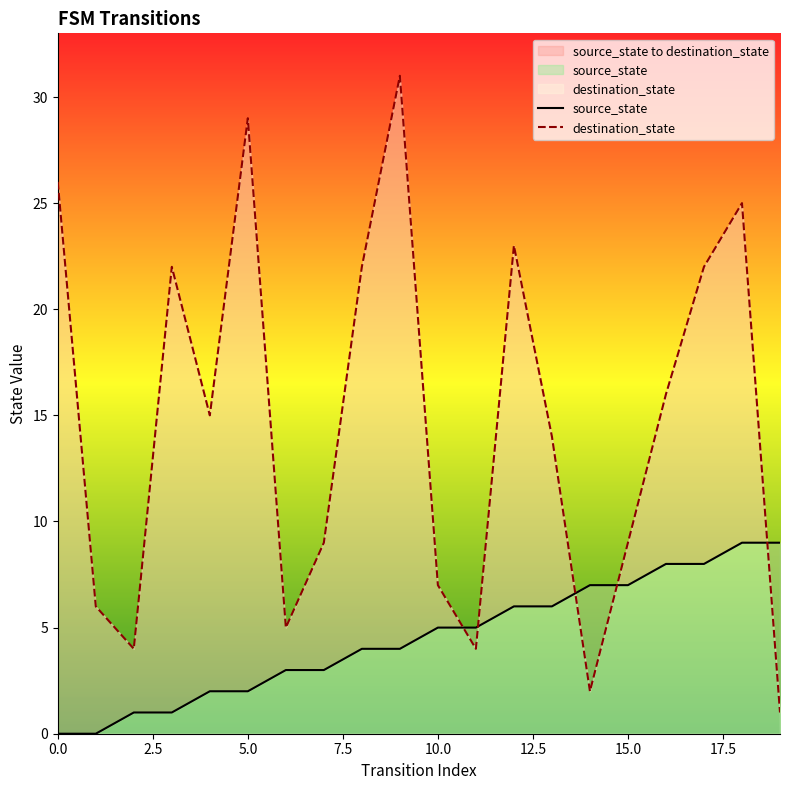

What is the label of the 18th point from the left?

17